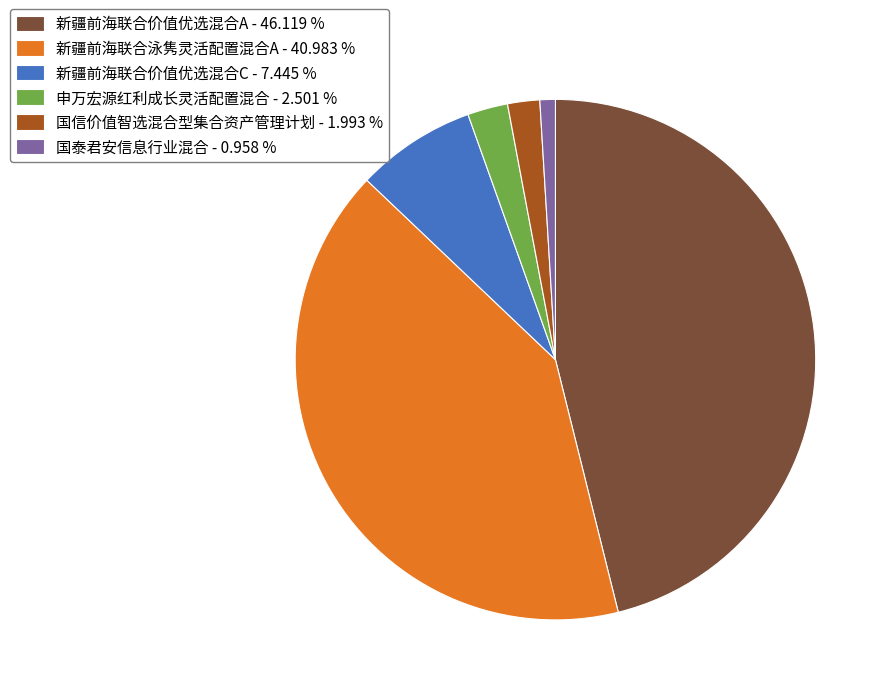

What is the smallest slice in the pie chart?

国泰君安信息行业混合